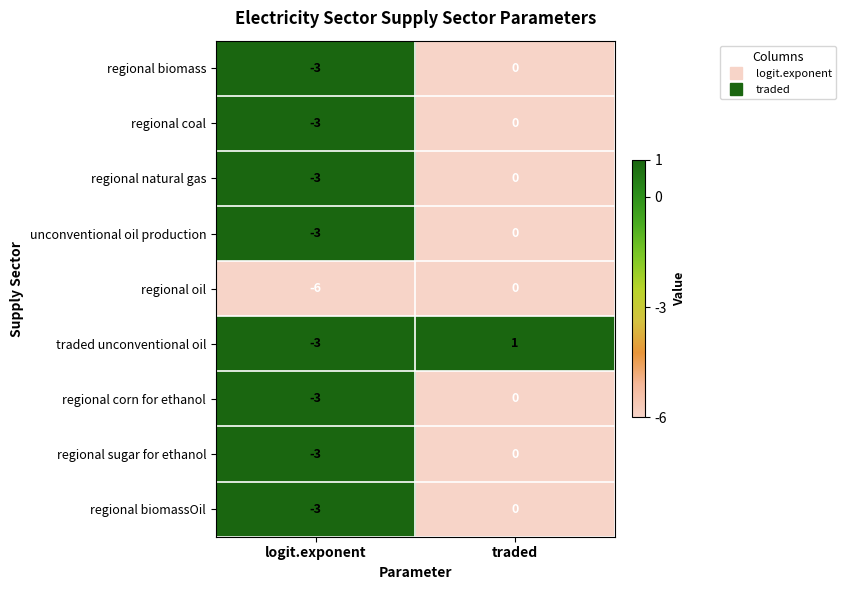

Which series has the largest range (max minus min)?

regional oil